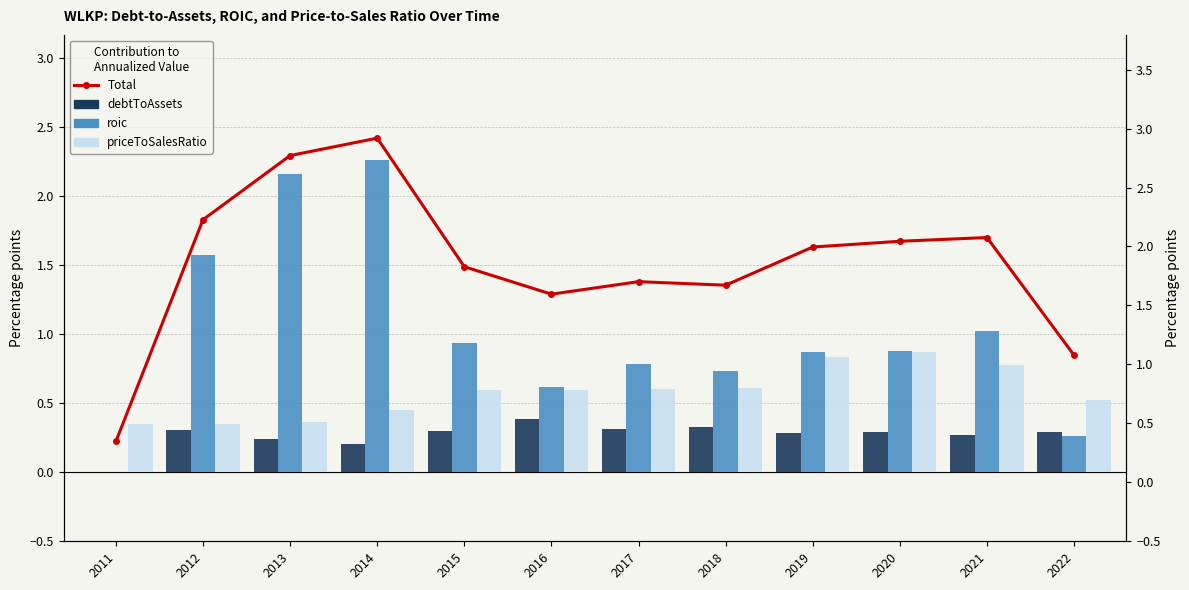

Are the bars grouped side by side (vs. stacked)?

Yes